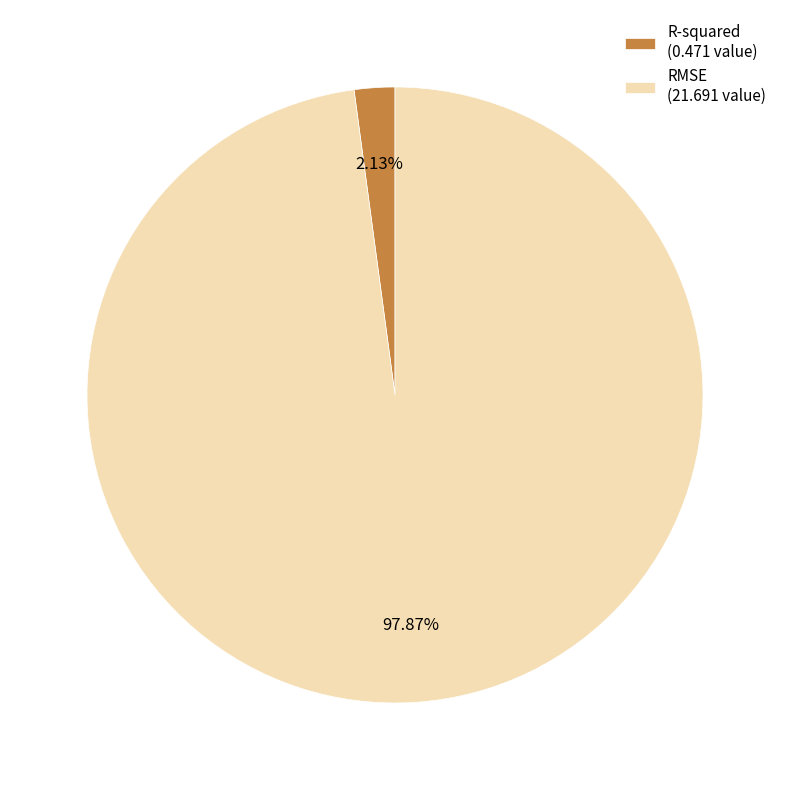

Between RMSE (21.691 value) and R-squared (0.471 value), which is larger?

RMSE (21.691 value)